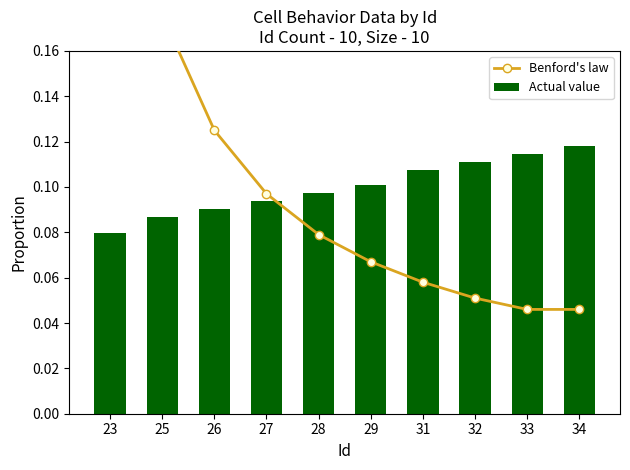

Reading right to left, extract all data points from this chart.

Benford's law: 0.0	0.0	0.1	0.1	0.1	0.1	0.1	0.1	0.2	0.3
Actual value: 0.1	0.1	0.1	0.1	0.1	0.1	0.1	0.1	0.1	0.1